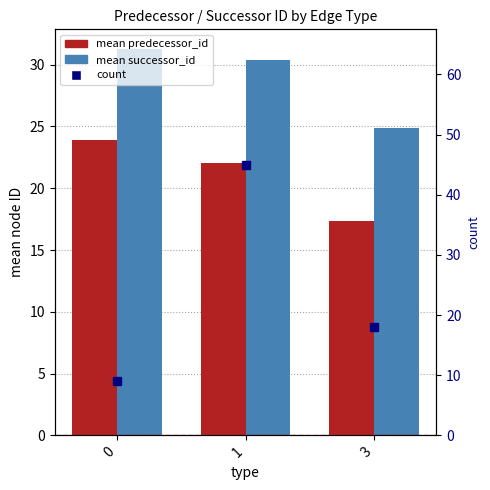

Does the chart contain any negative values?

No